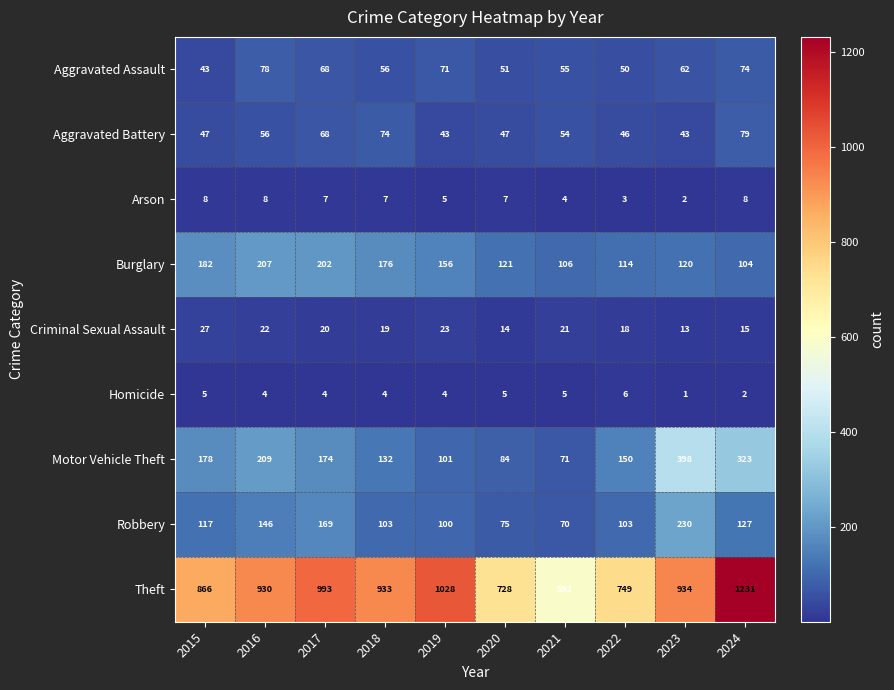

Is it true that Motor Vehicle Theft equals 203 at 2018?

False